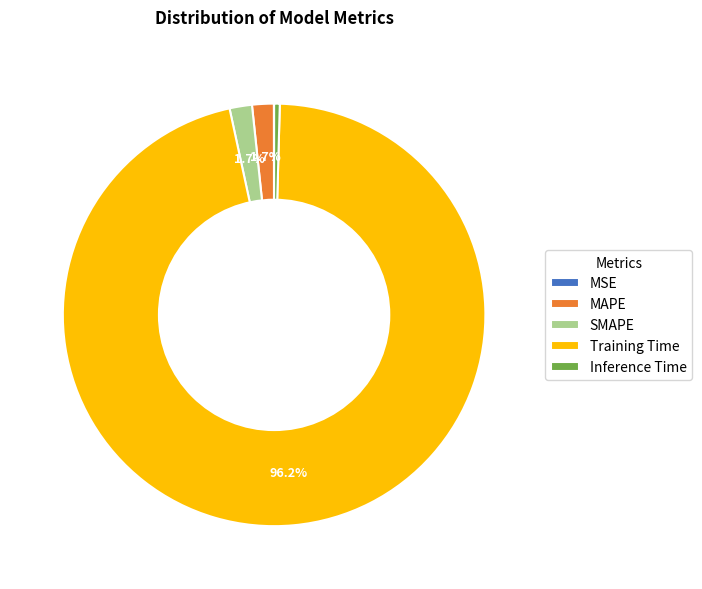

Between Inference Time and Training Time, which is larger?

Training Time